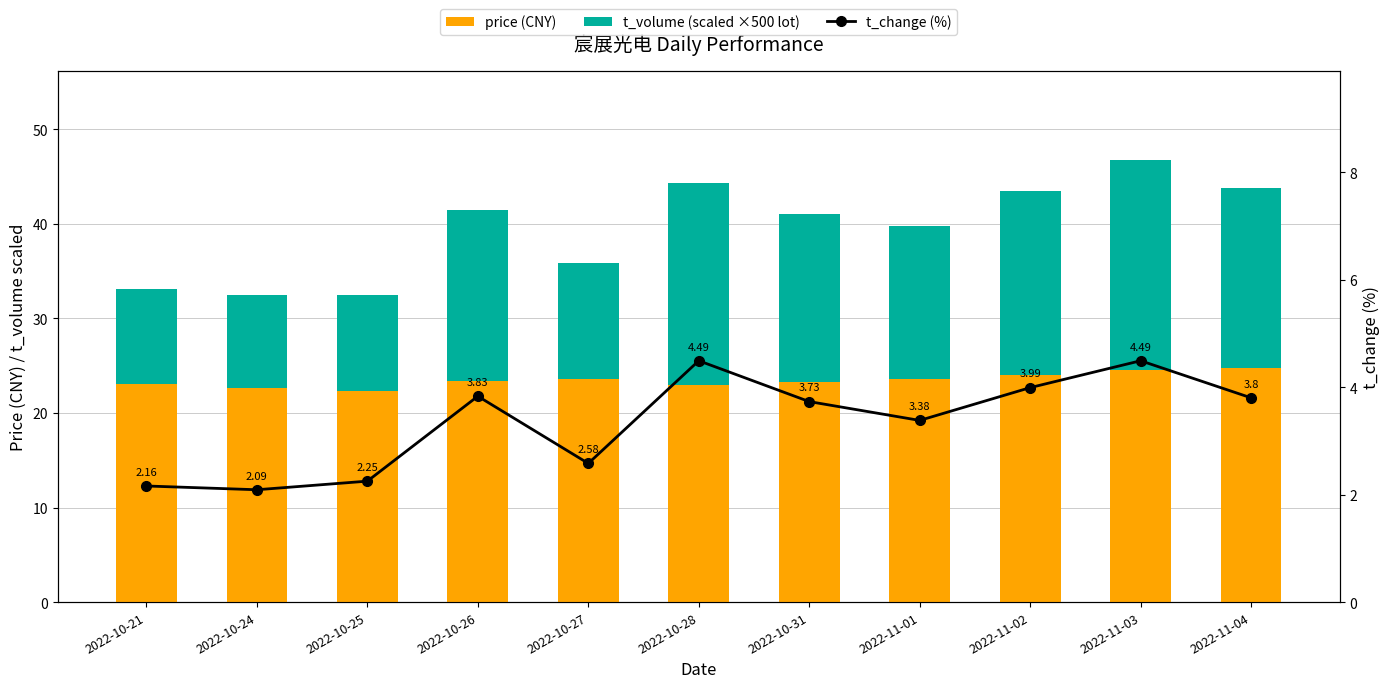

What position from the left is 2022-10-27?

5